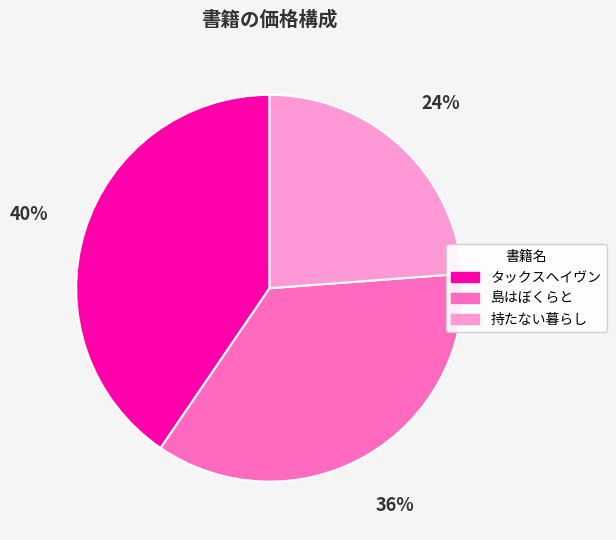

How many slices are in this pie chart?

3